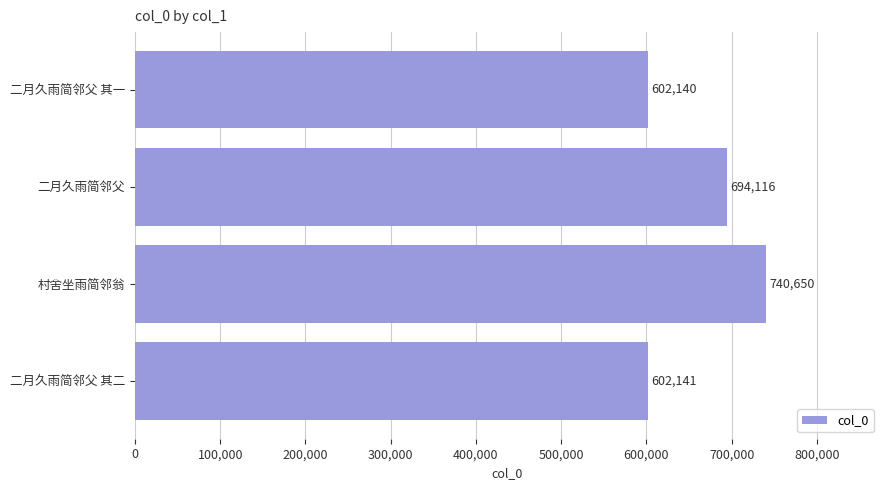

Reading top to bottom, what are all the values shown in this chart?

602140	694116	740650	602141